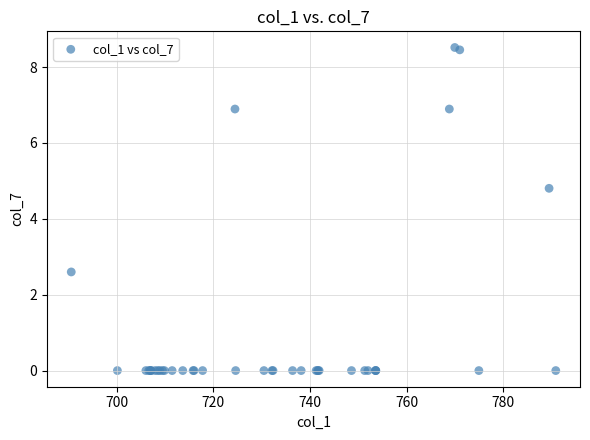

What Y value in the scatter plot is closest to 4?

4.8